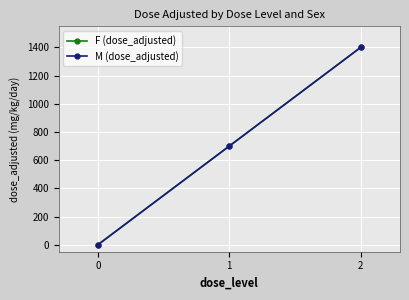

True or false: M (dose_adjusted) has a value of -875 at 0.

False